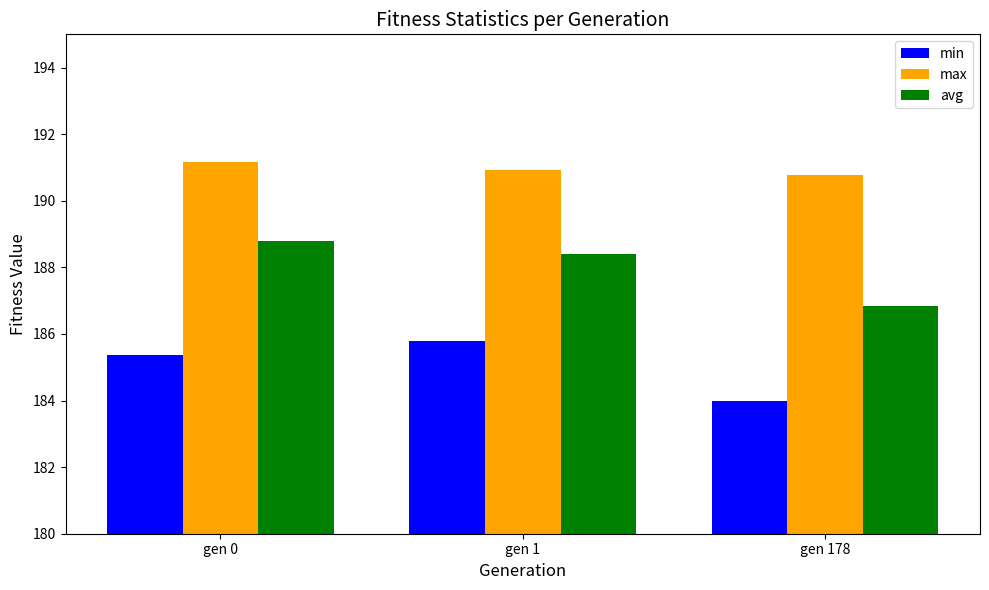

What is the spread (max minus min) of values at gen 1?

5.1